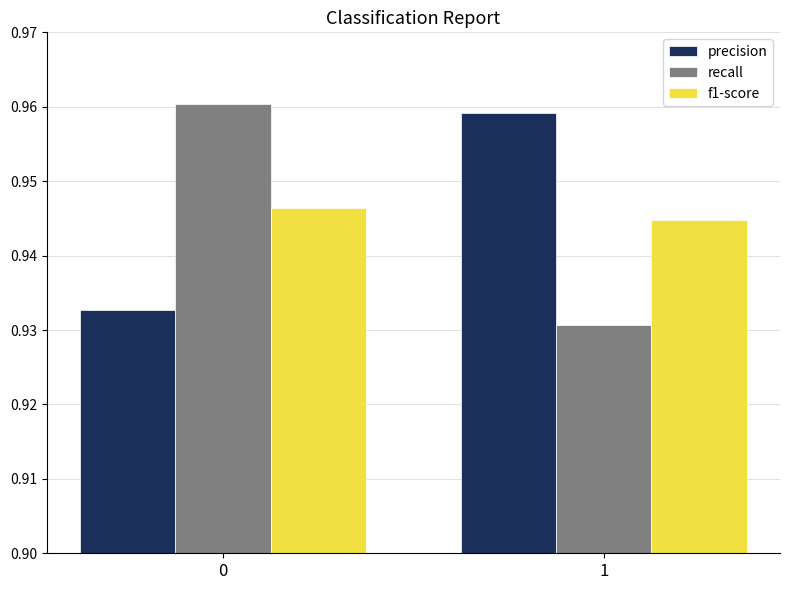

Is the value of recall at 1 greater than the value of f1-score at 0?

No